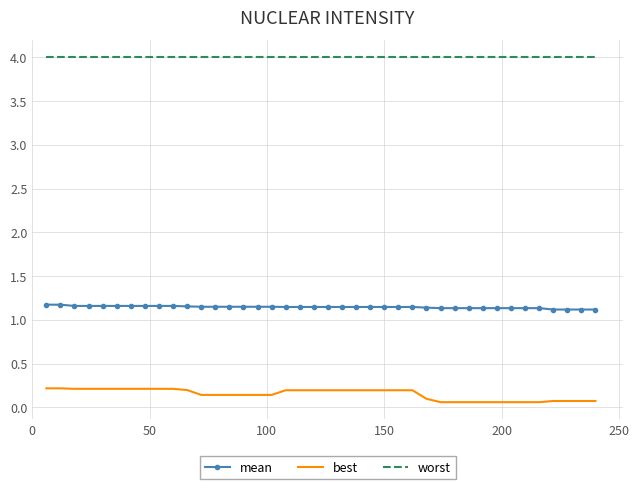

What is the difference between the second highest and minimum values in the best series?

0.2